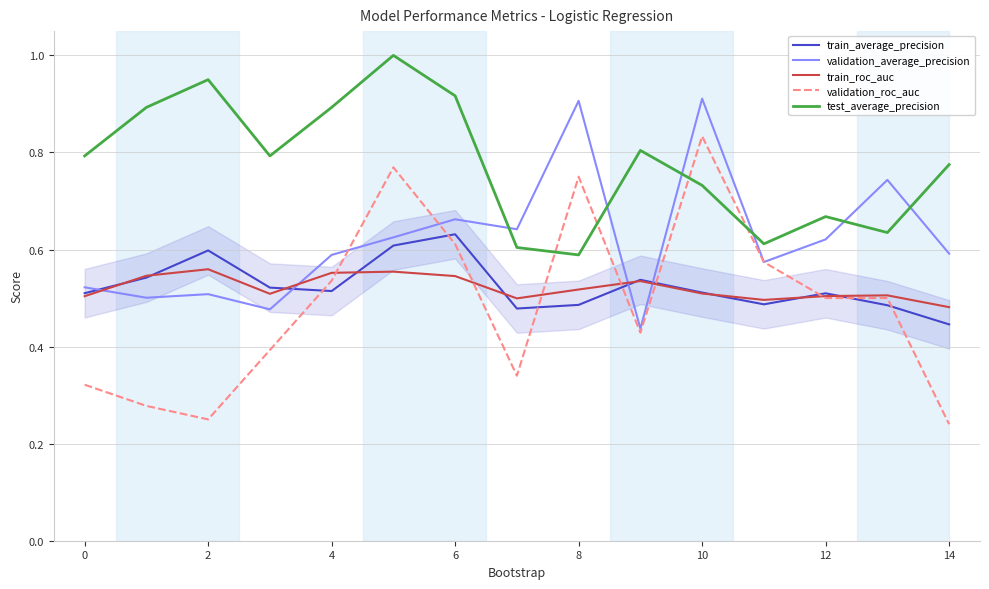

How many intersections are there between train_average_precision and validation_roc_auc?

8